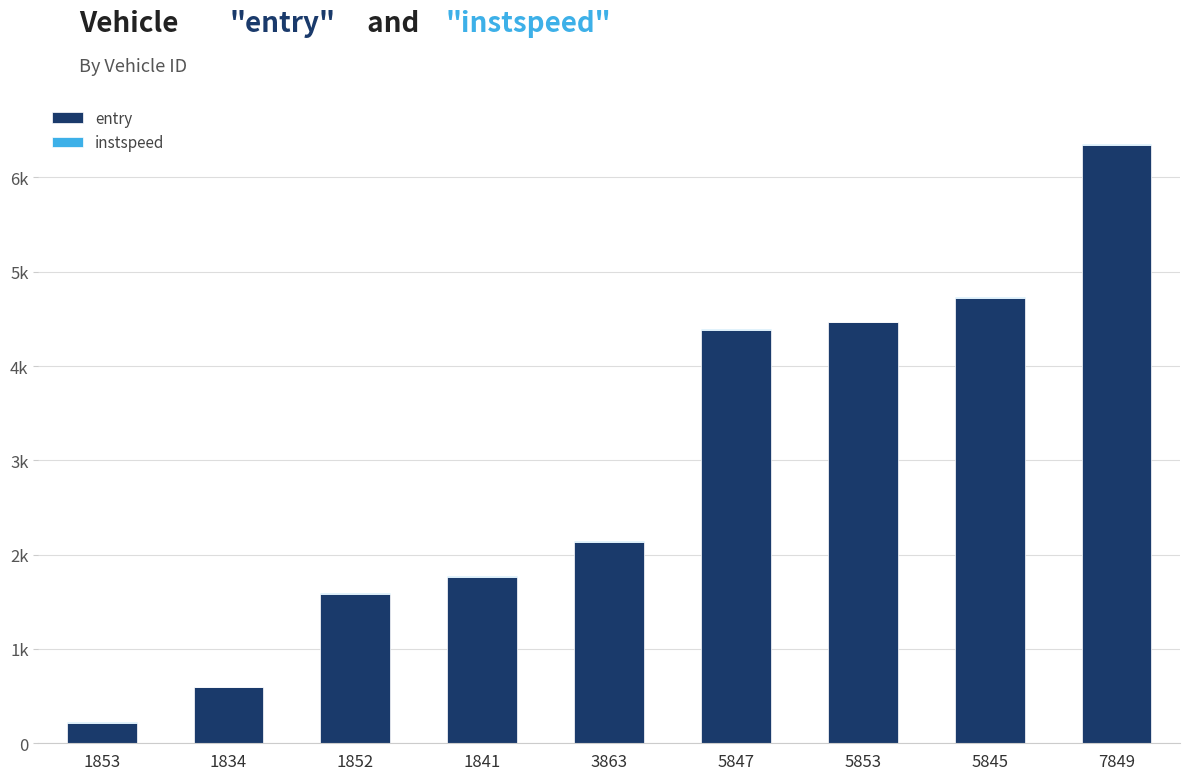

Are the bars horizontal?

No